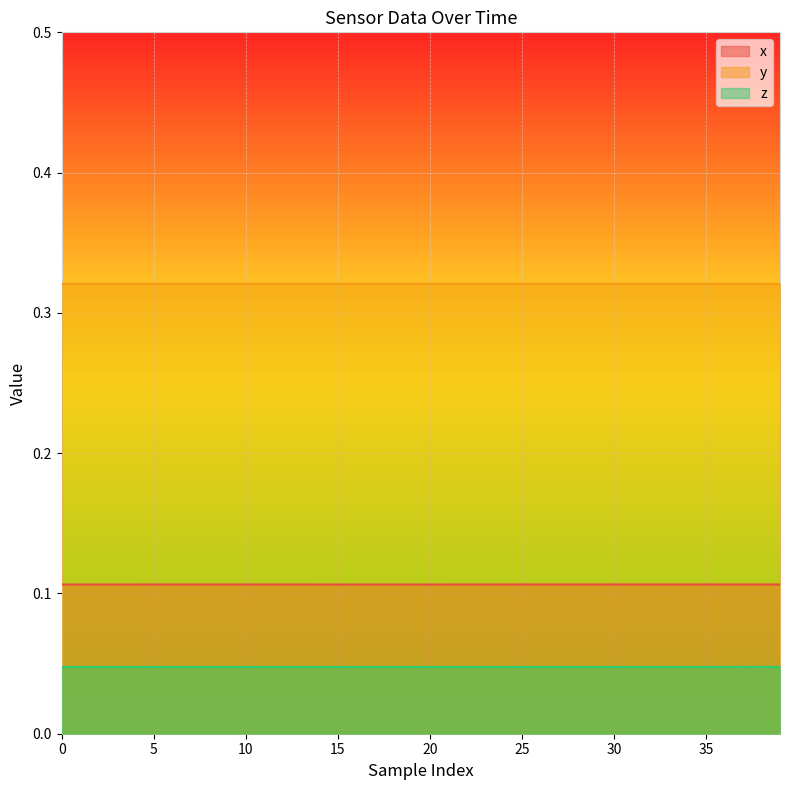

At 22, list the series in order from largest to smallest.

y, x, z